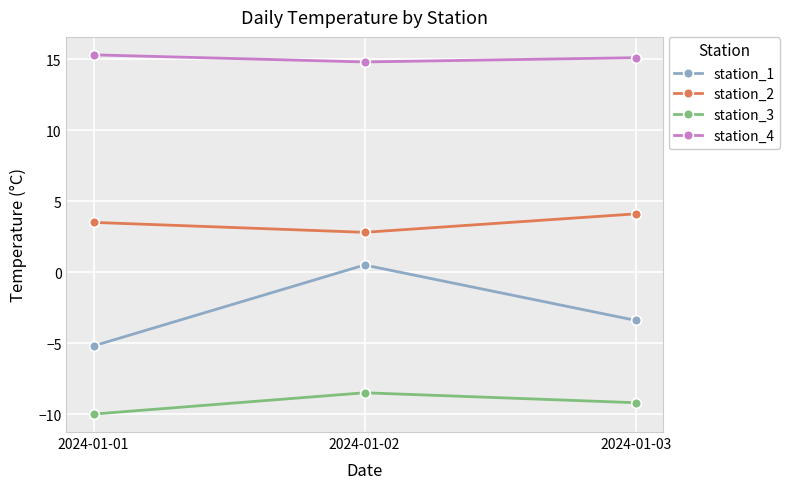

How many lines are shown in the chart?

4